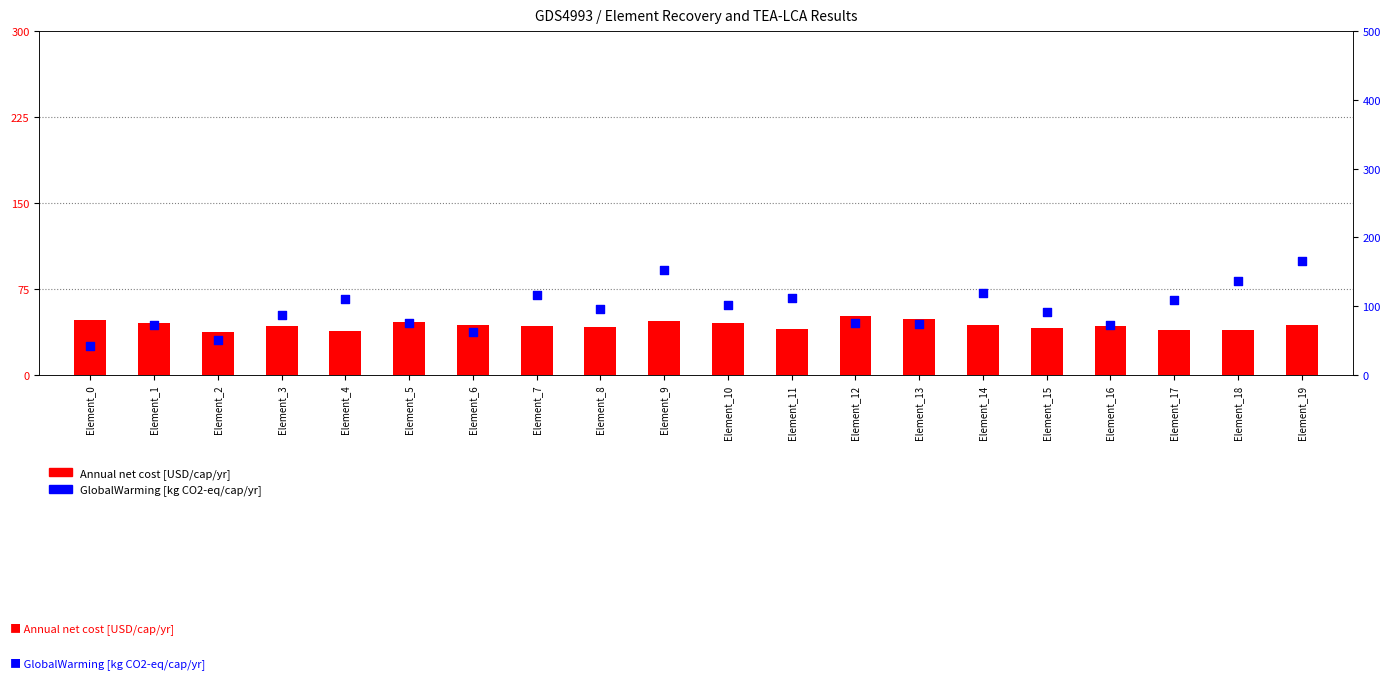

What is the total value across all series at Element_14?

162.6